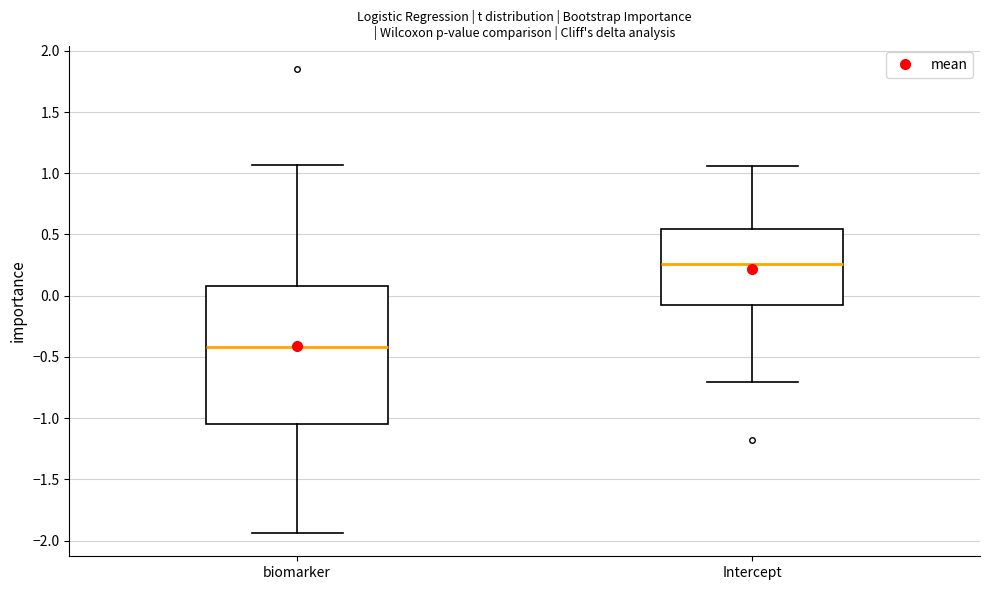

Where does the median line of the box for Intercept sit on the y-axis? The values are not printed on the chart, so give them approximately, as read against the axis.

0.25